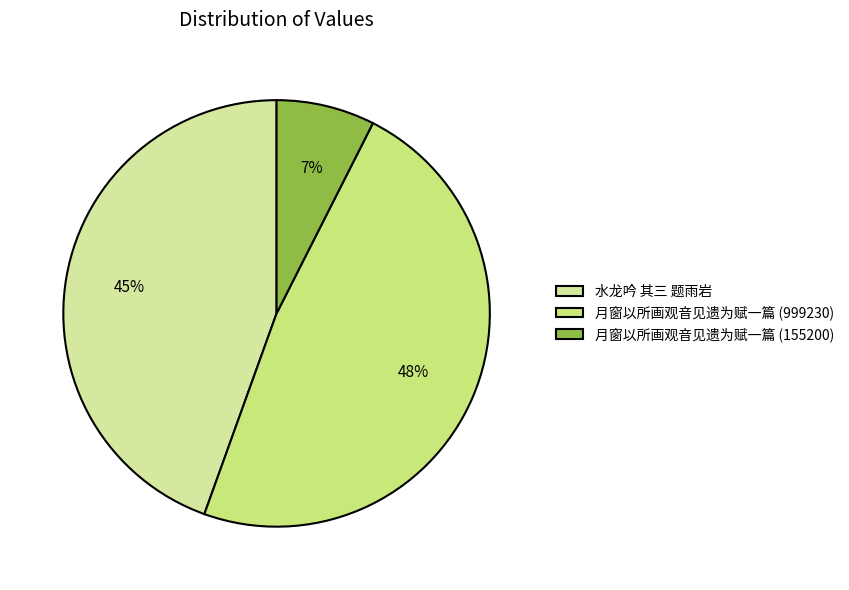

What percentage is NOT represented by 月窗以所画观音见遗为赋一篇 (155200)?

92.5%